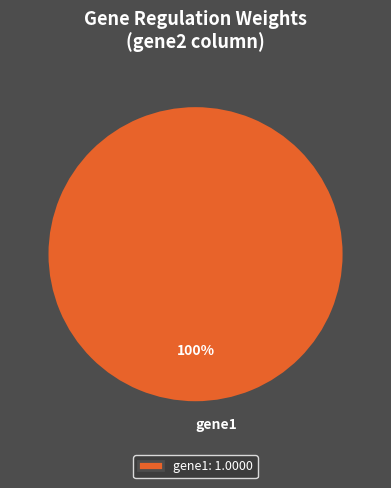

To the nearest percent, what portion does gene1 represent?

100%